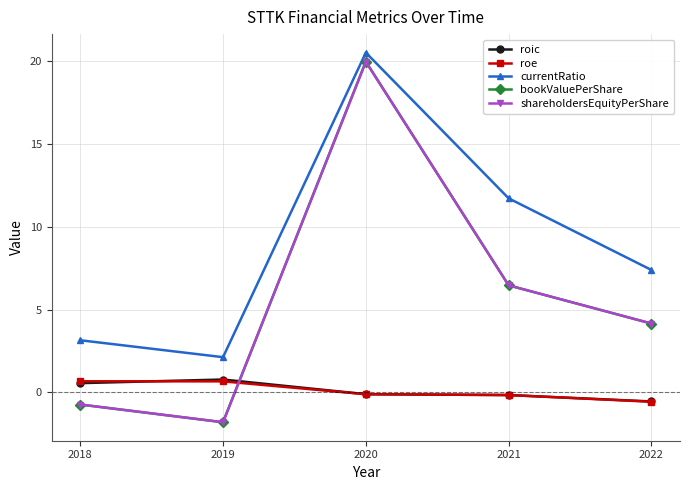

Does the chart have visible grid lines?

Yes